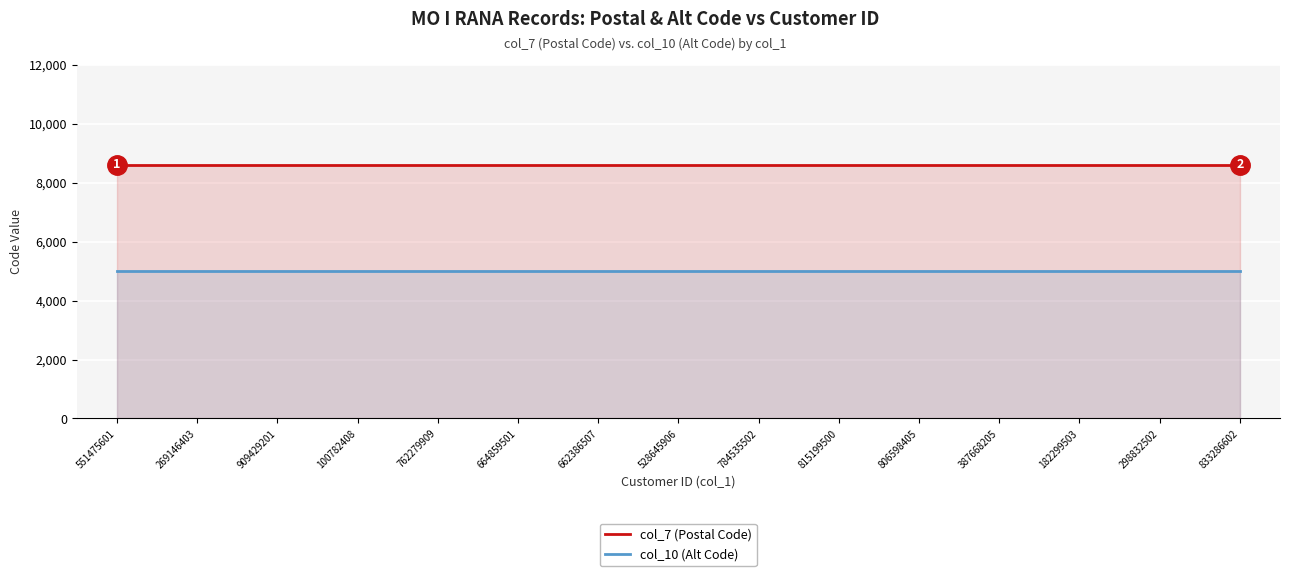

Rank the series by their maximum value, from highest to lowest.

col_7 (Postal Code), col_10 (Alt Code)